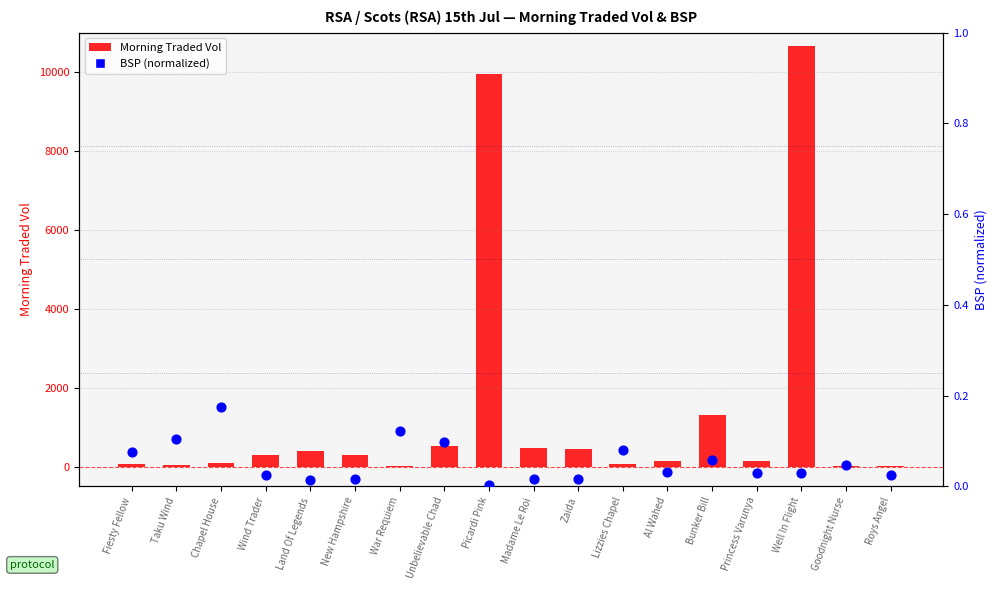

Is the value of Morning Traded Vol at Wind Trader greater than the value of BSP (normalized) at Picardi Pink?

Yes